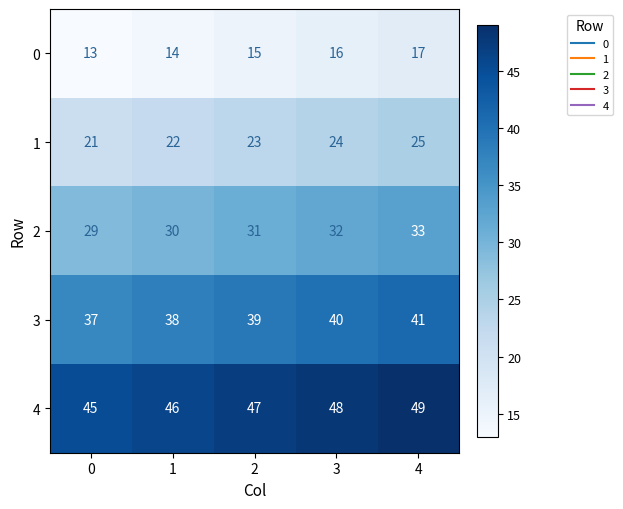

Reading right to left, transcribe all the data shown in this chart.

0: 4=17	3=16	2=15	1=14	0=13
1: 4=25	3=24	2=23	1=22	0=21
2: 4=33	3=32	2=31	1=30	0=29
3: 4=41	3=40	2=39	1=38	0=37
4: 4=49	3=48	2=47	1=46	0=45